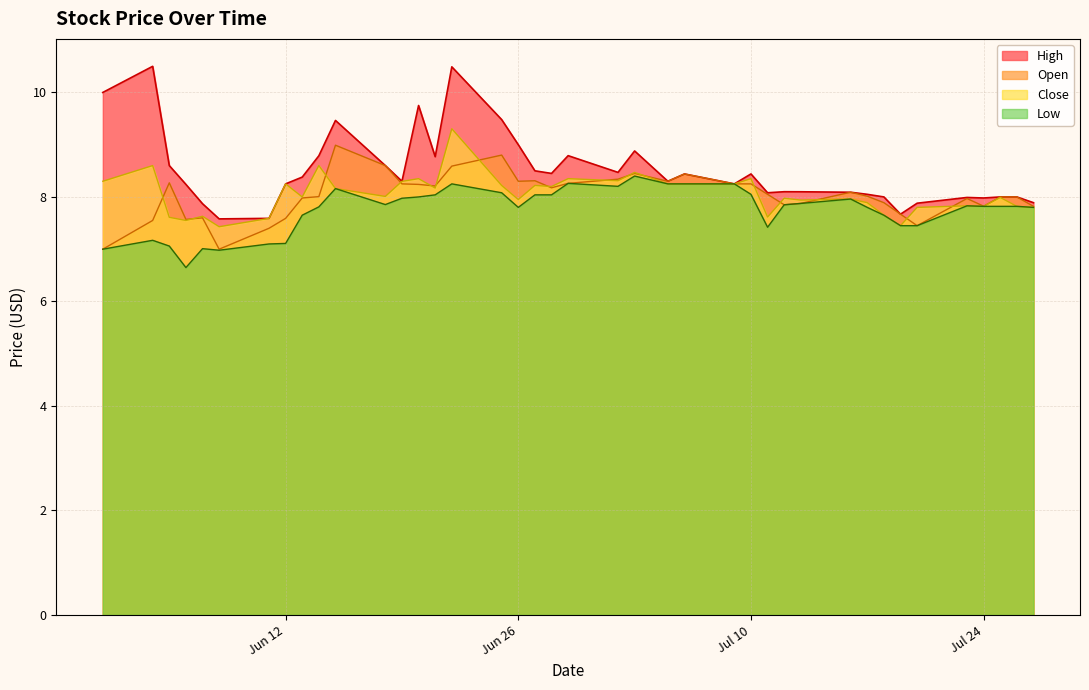

What is the maximum value for High?

10.5